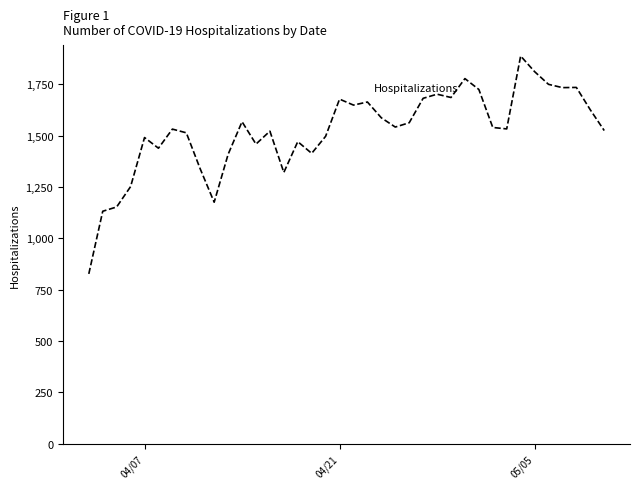

What is the difference between the maximum and minimum values?

1061